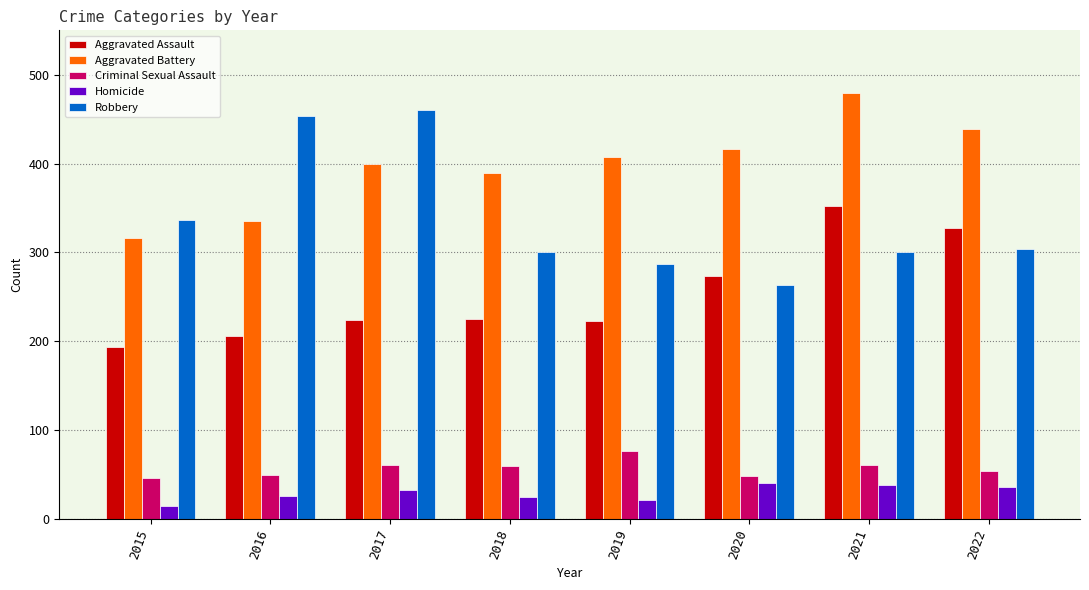

How many series are shown in this chart?

5